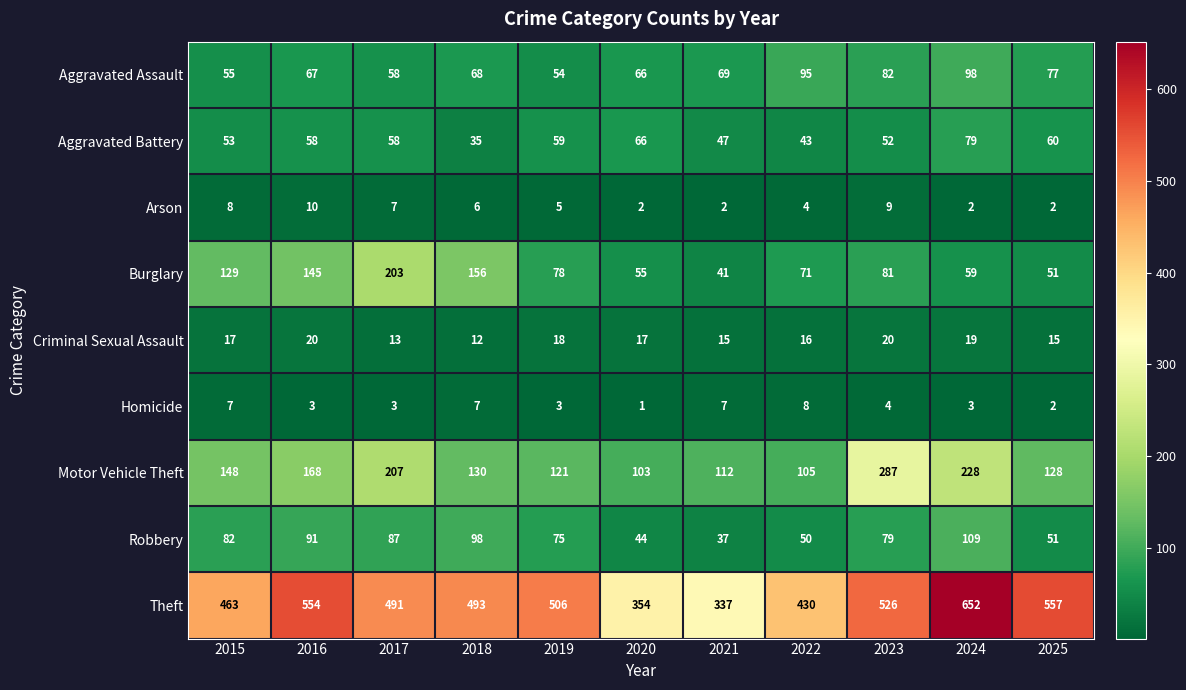

The value of Aggravated Assault at 2025 is 123. True or false?

False